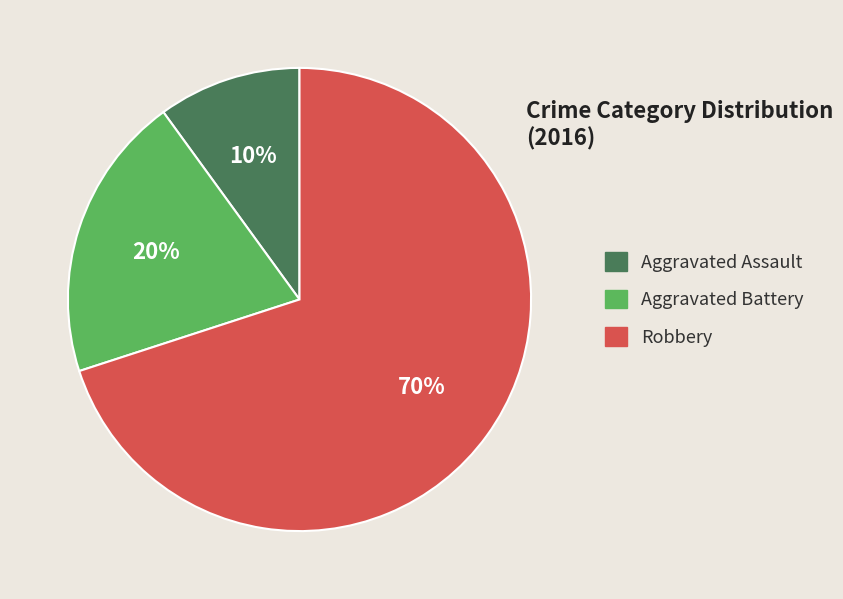

Which has a higher value, Robbery or Aggravated Assault?

Robbery